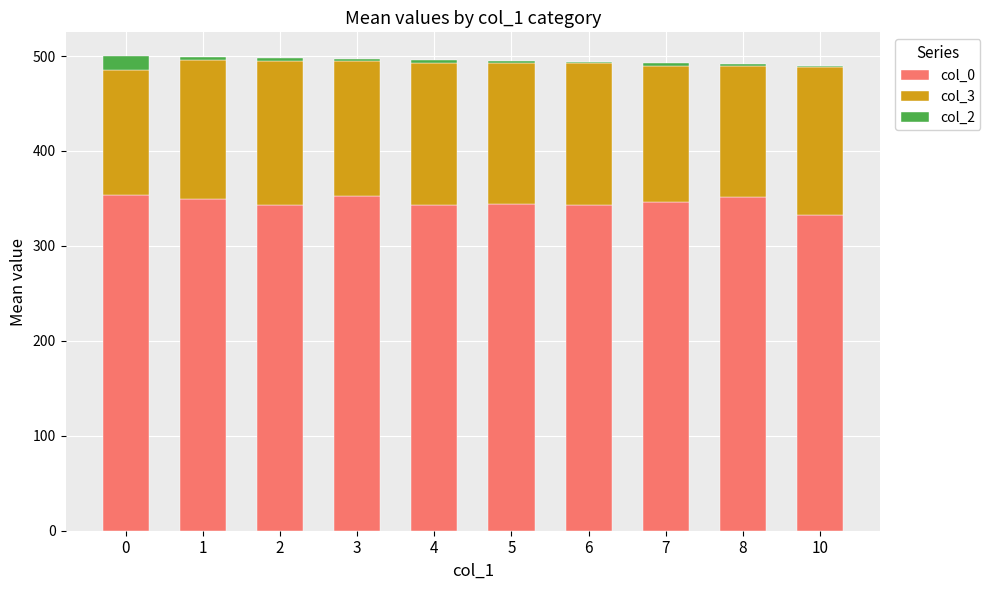

What is the highest value of the col_0 series?

354.0